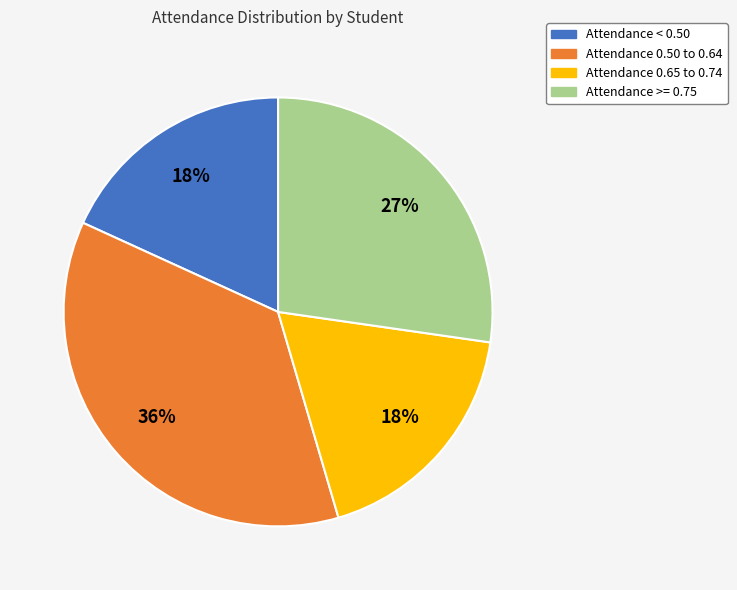

Is there any slice that represents more than half of the pie?

No